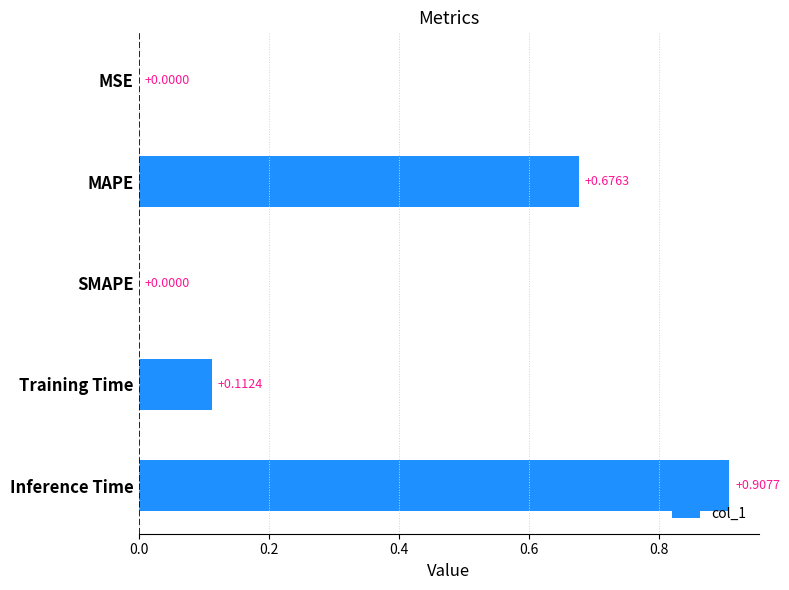

Count the number of values greater than 0.

4